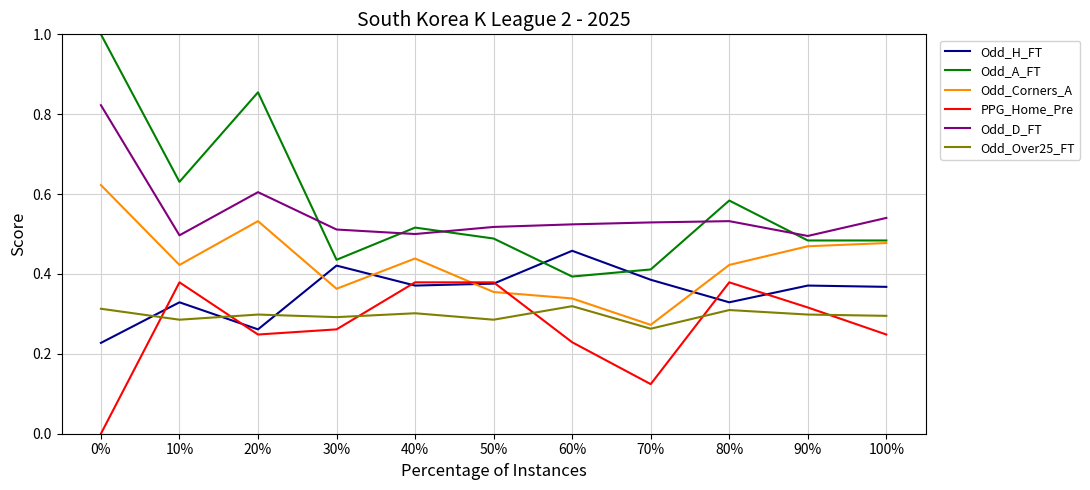

The Odd_Corners_A series shows 0.5 at 60%. True or false?

False